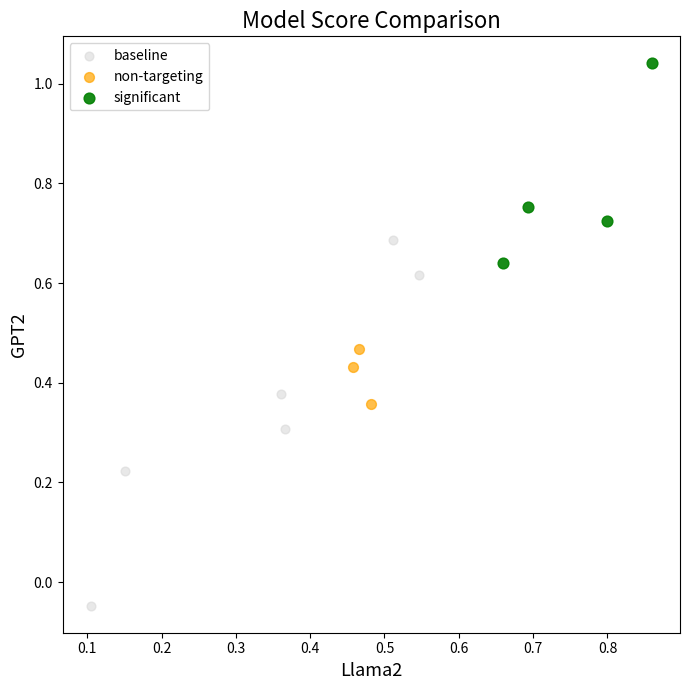

Which series contains the highest Y value?

significant